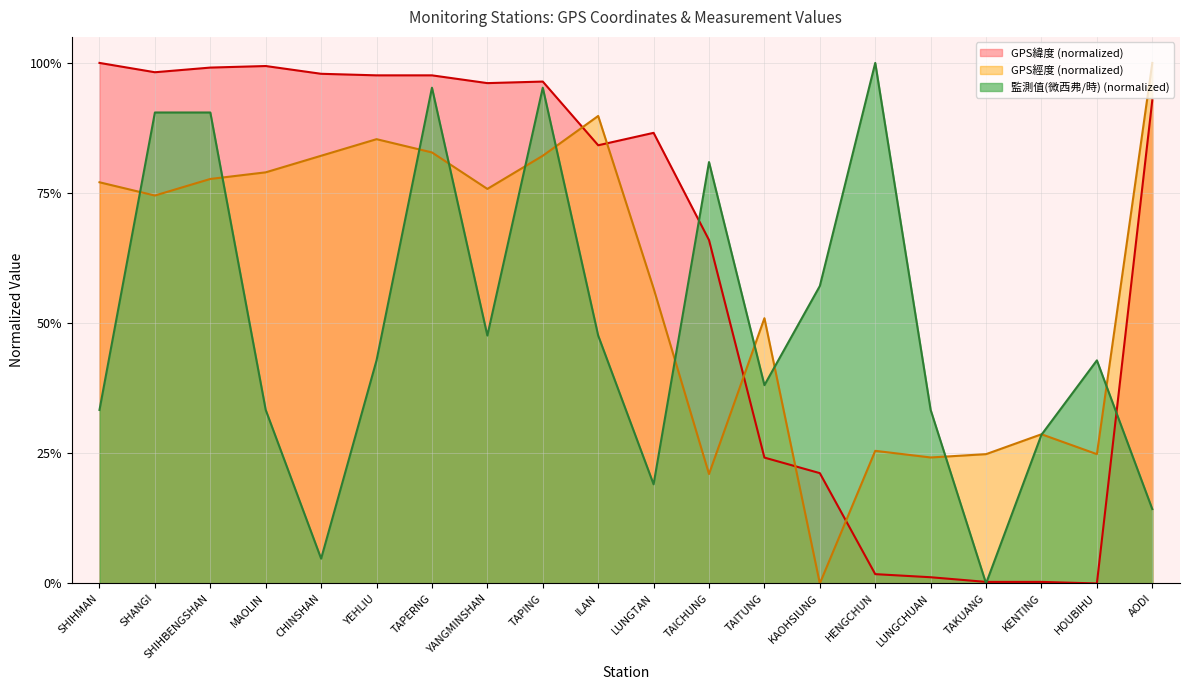

What are all the series names shown in the legend?

GPS緯度 (normalized), GPS經度 (normalized), 監測值(微西弗/時) (normalized)